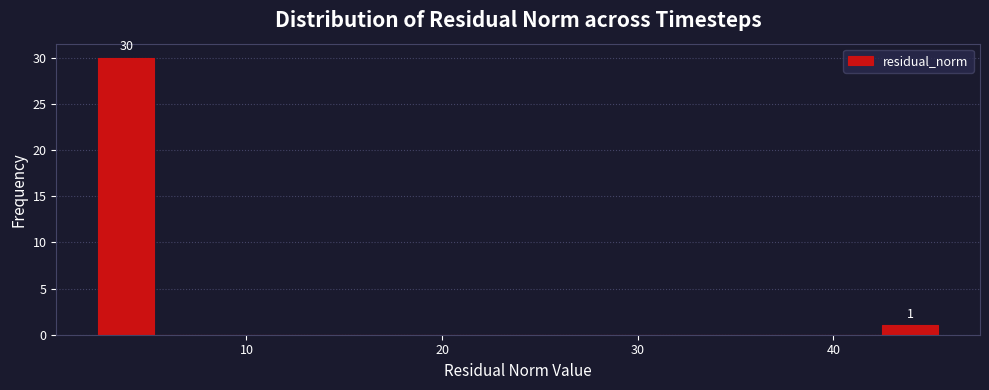

Around what value on the x-axis is the tallest bar? Give the approximate position of its centre, as read against the axis.

4